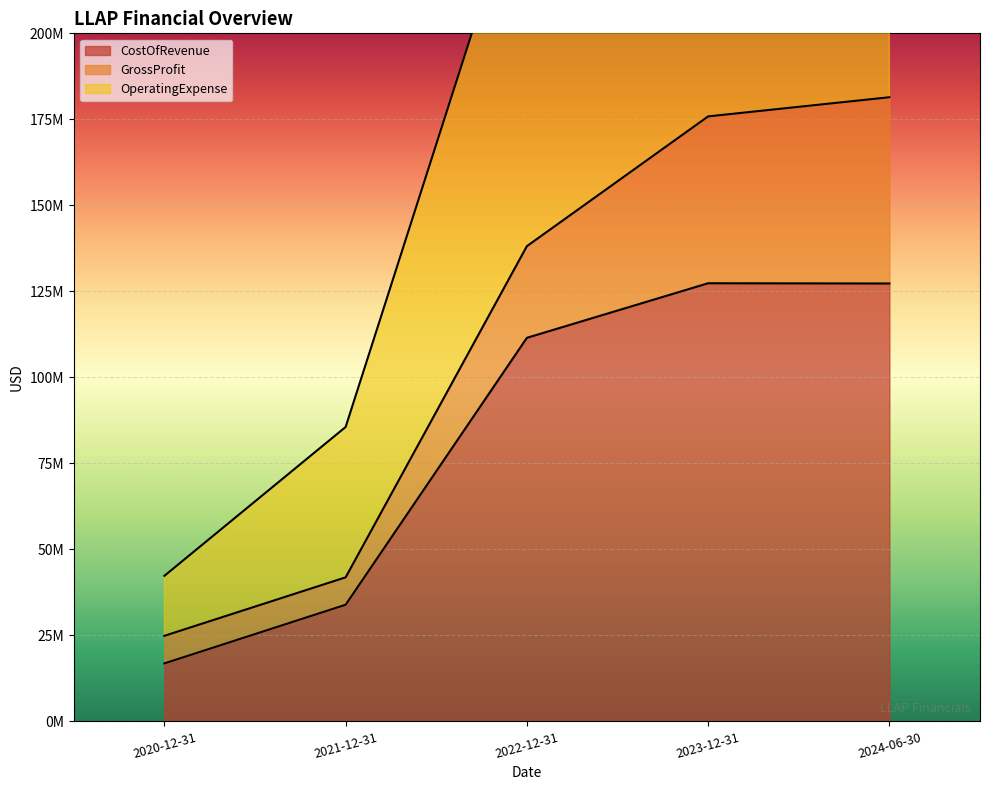

True or false: OperatingExpense and CostOfRevenue intersect in this chart.

False